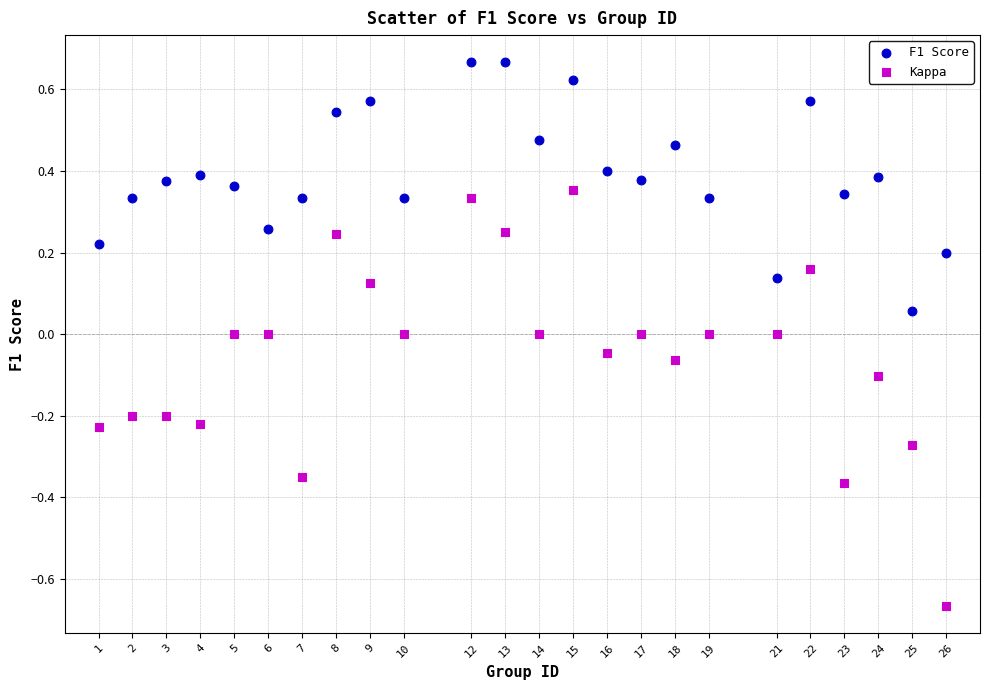

What are all the series names shown in the legend?

F1 Score, Kappa